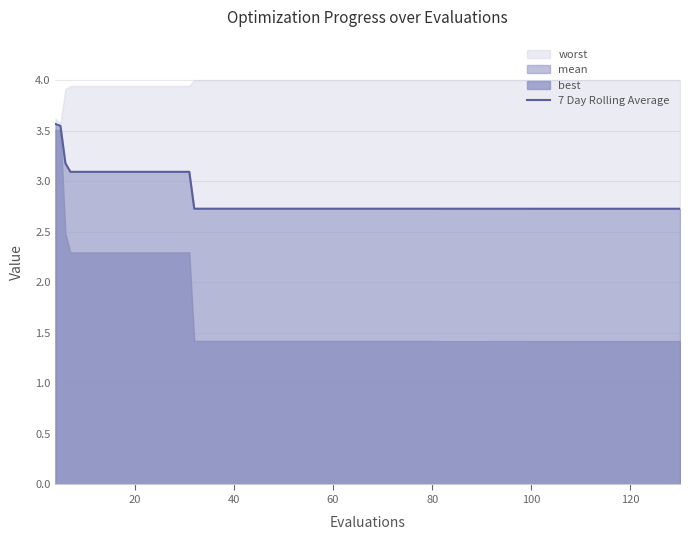

What is the minimum value for 7 Day Rolling Average?

2.7